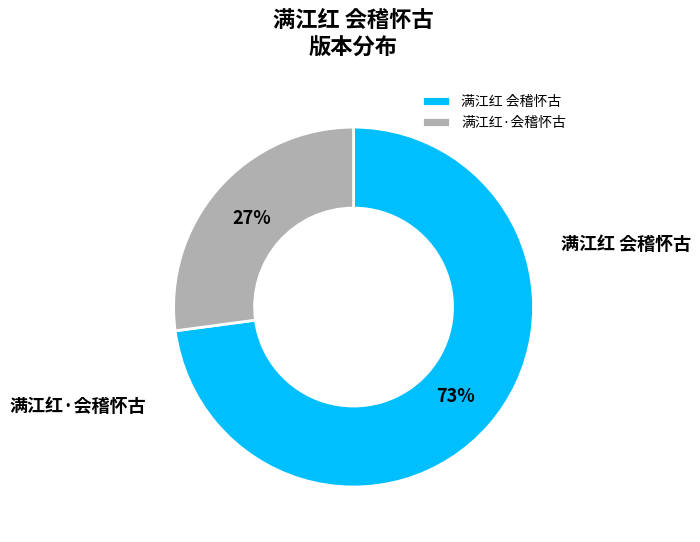

What is the smallest slice in the pie chart?

满江红·会稽怀古